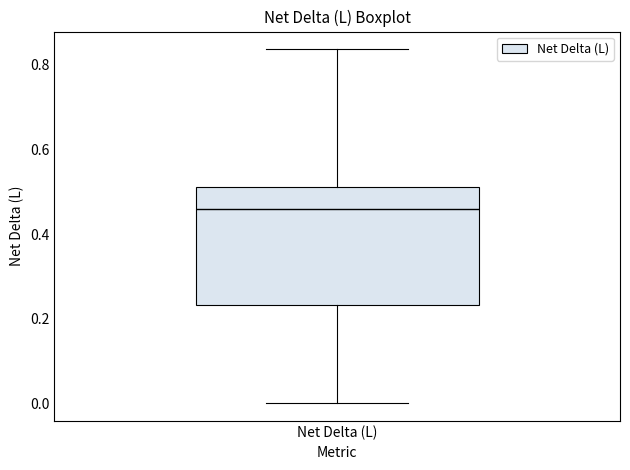

Where does the lower whisker of the box for Net Delta (L) end on the y-axis? The values are not printed on the chart, so give them approximately, as read against the axis.

0.00